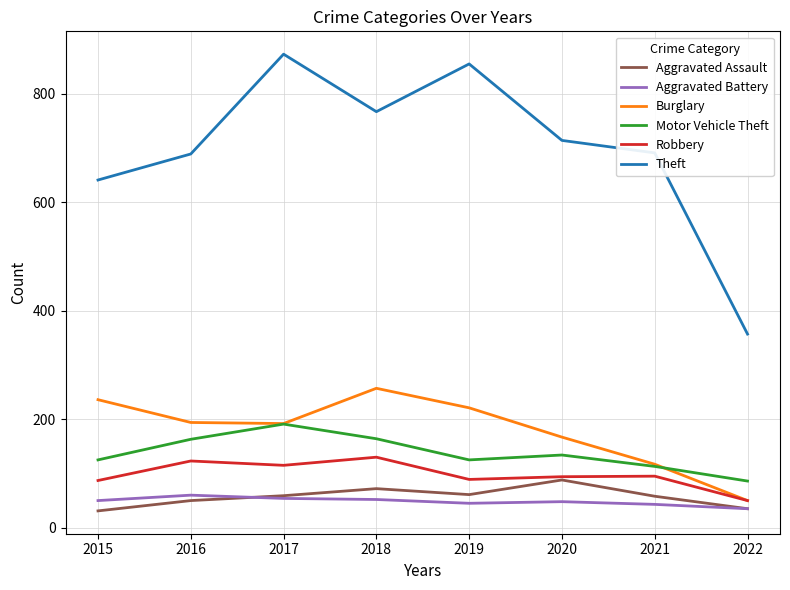

Which series changed the most between 2016 and 2019?

Theft